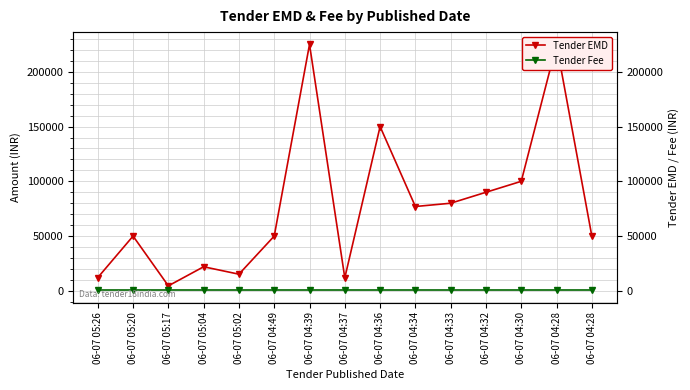

Reading left to right, extract all data points from this chart.

Tender EMD: 12116	50000	4572	22000	15200	50000	225000	11900	150000	77000	80000	90000	100000	225000	50000
Tender Fee: 500	500	500	500	500	500	500	500	500	500	500	500	500	500	500